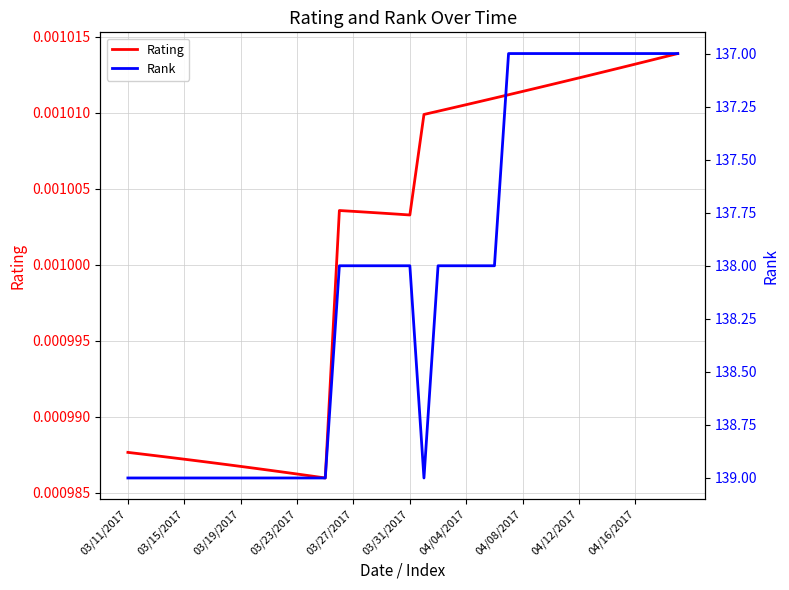

Rank the series by their maximum value, from lowest to highest.

Rating, Rank